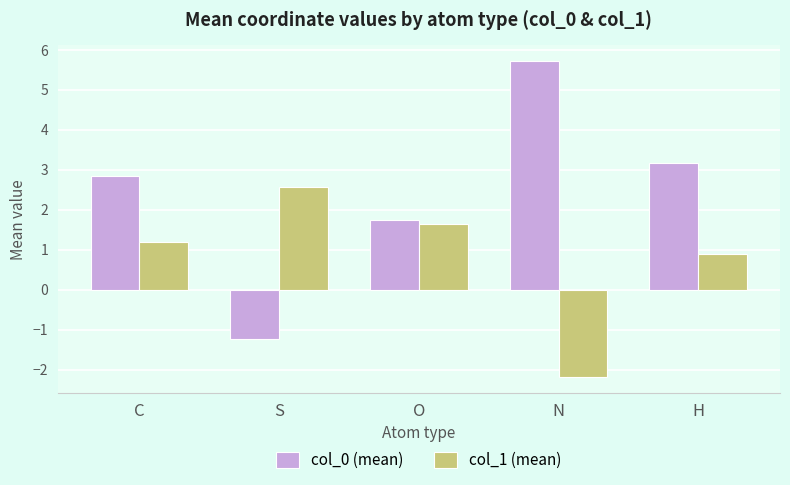

What is the total value across all series at O?

3.4